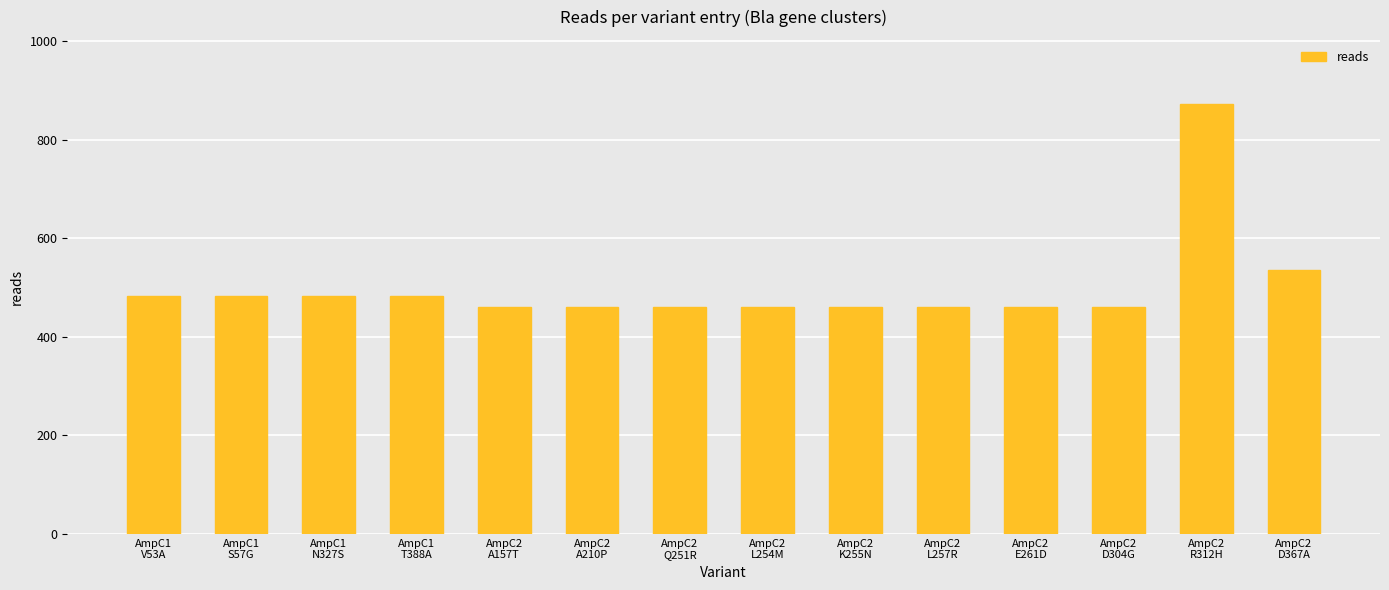

What is the difference between the maximum and minimum values?

412